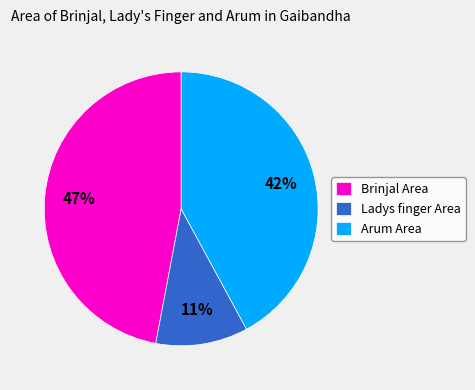

Is it true that Brinjal Area is 42% of the pie?

False